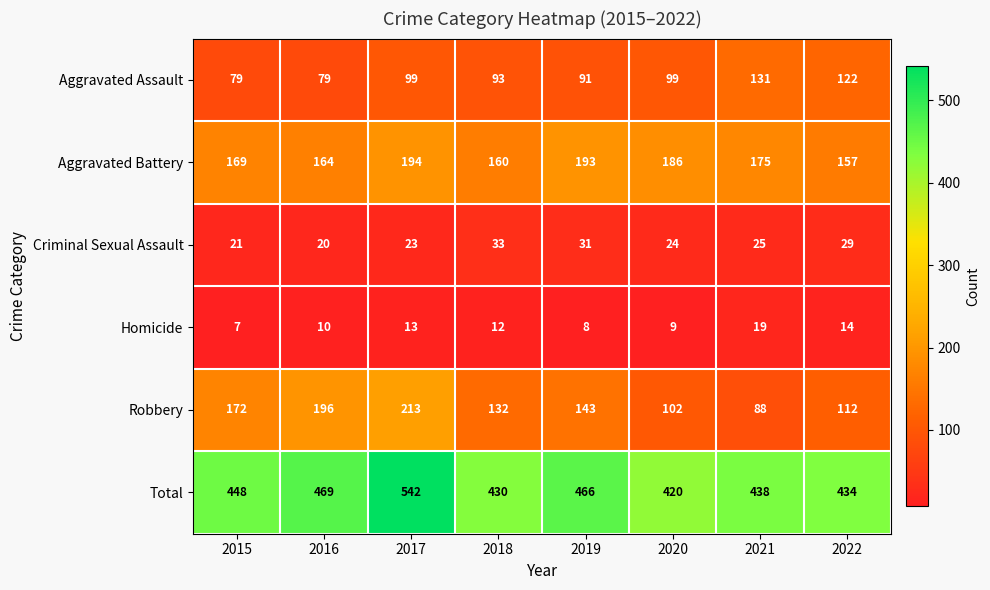

How many series are shown in this chart?

6